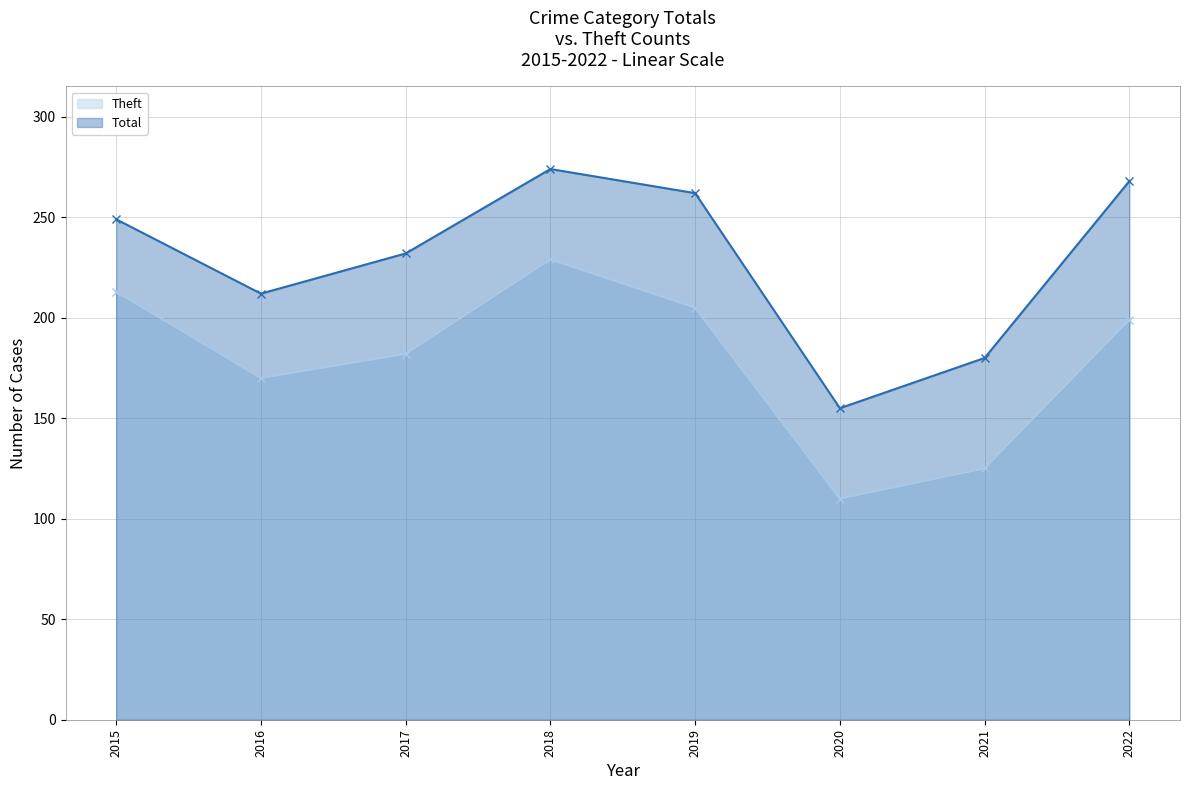

Which category has the highest value across all series?

2018